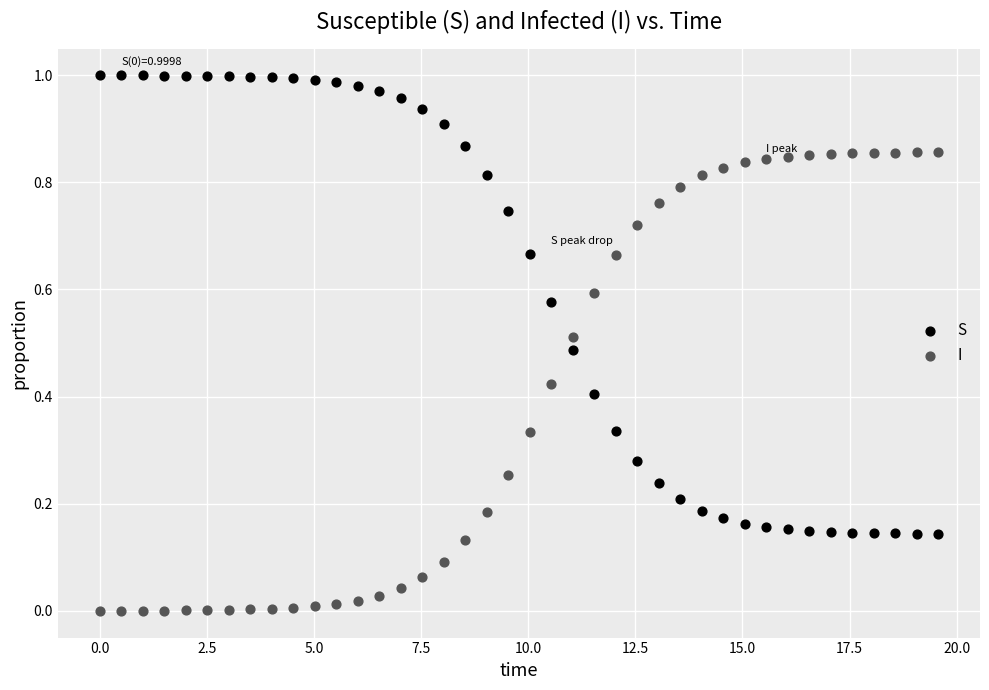

Across all data points, what is the range of X values (max minus min)?

19.6